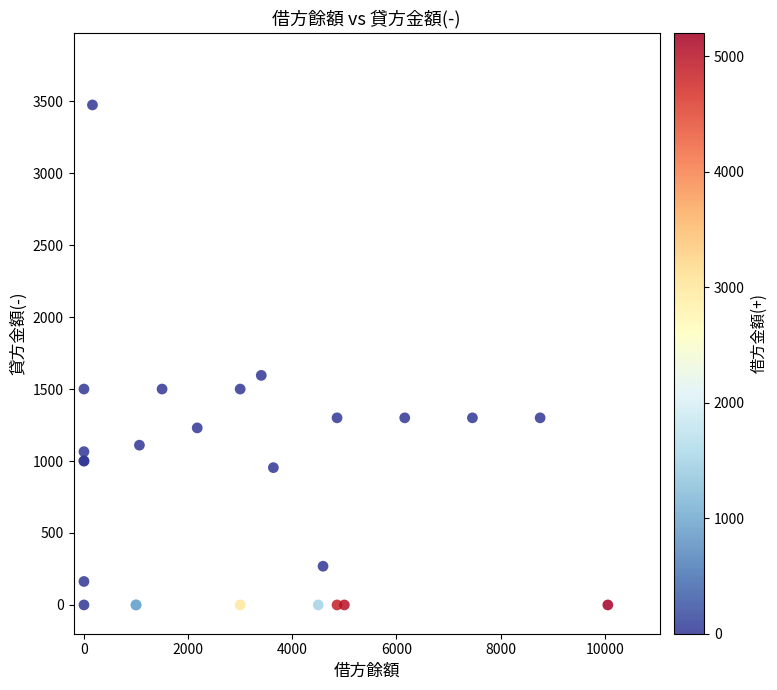

What Y value in the scatter plot is closest to 1737?

1595